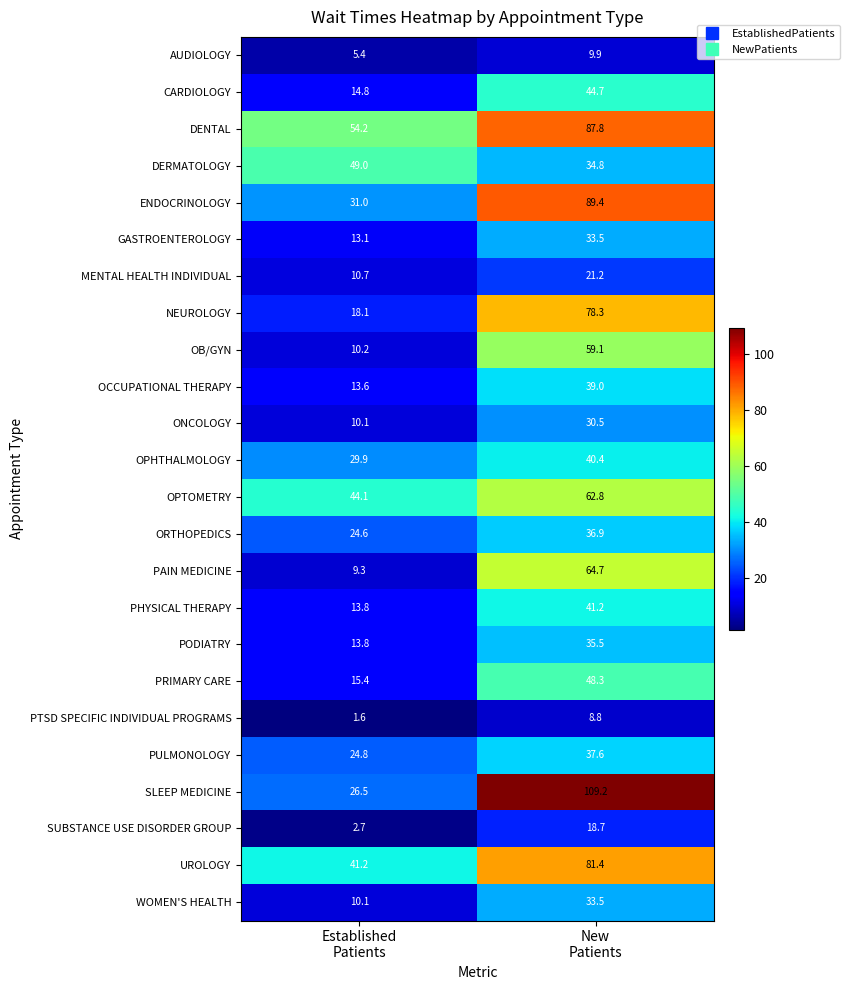

What is the maximum value for OCCUPATIONAL THERAPY?

39.0